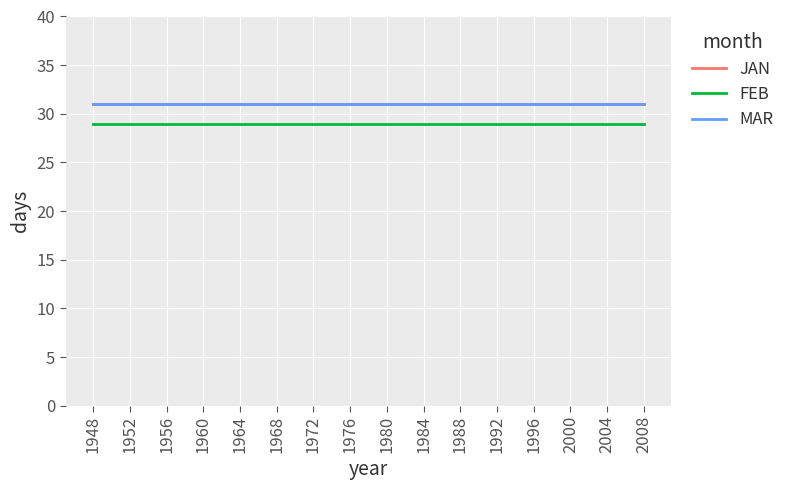

Is it true that MAR equals 31 at 1960?

True